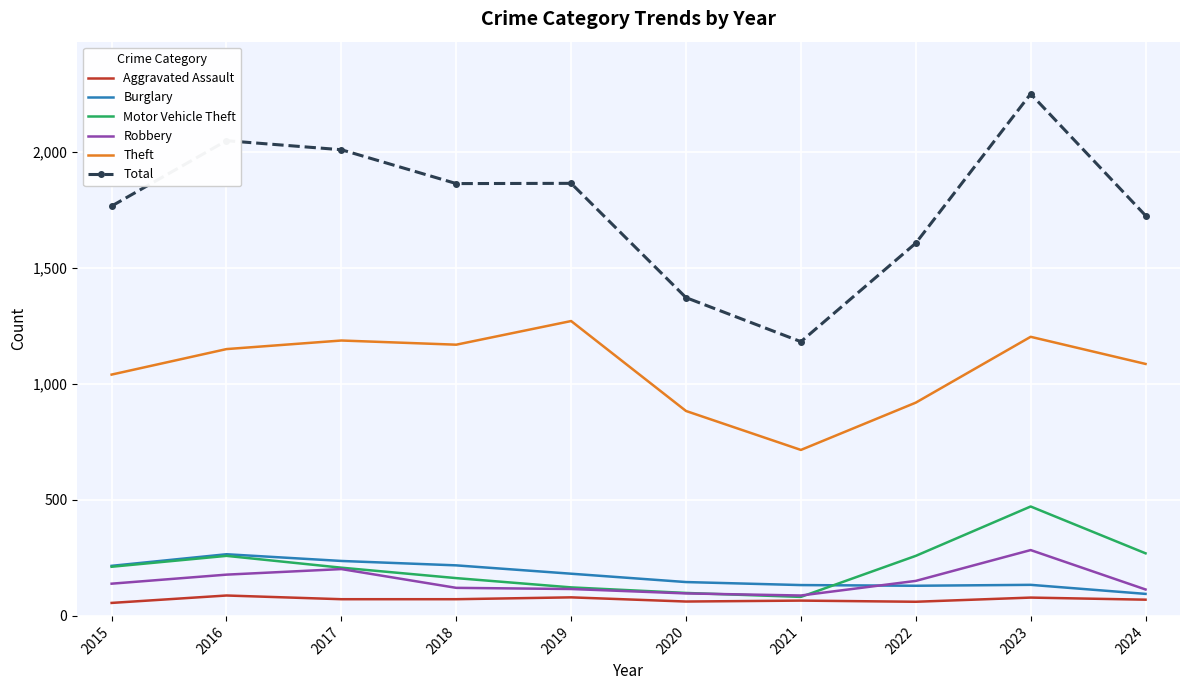

Which series changed the most between 2015 and 2020?

Total